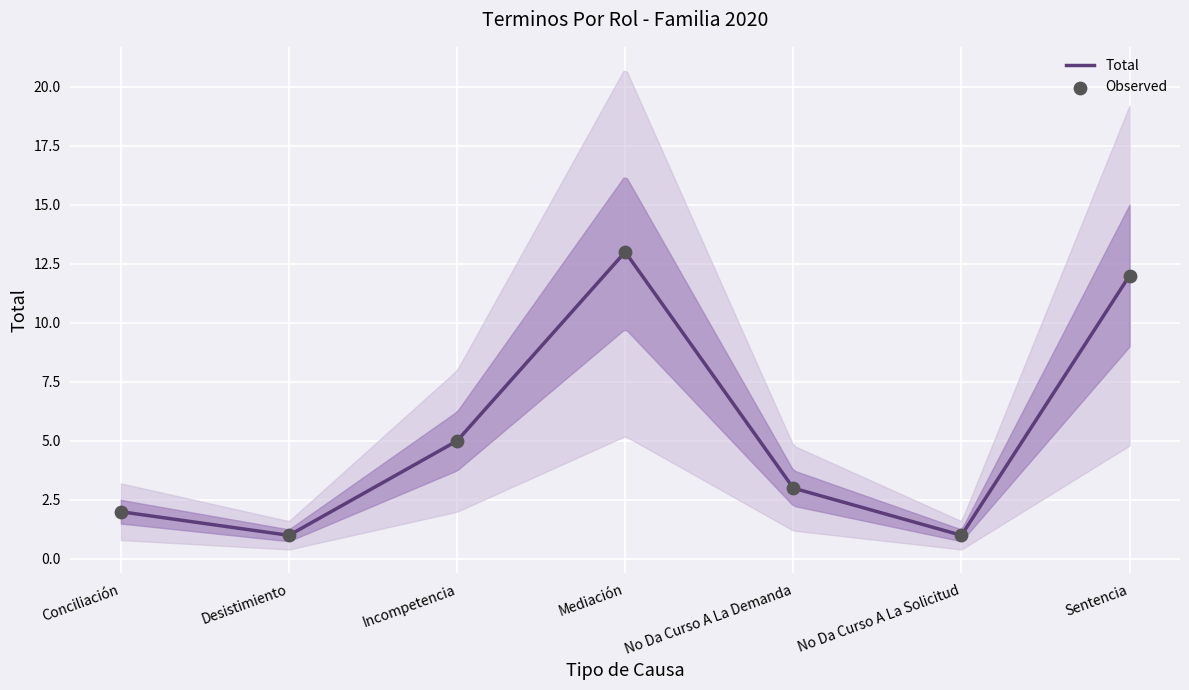

Between Desistimiento and Sentencia, which is larger?

Sentencia